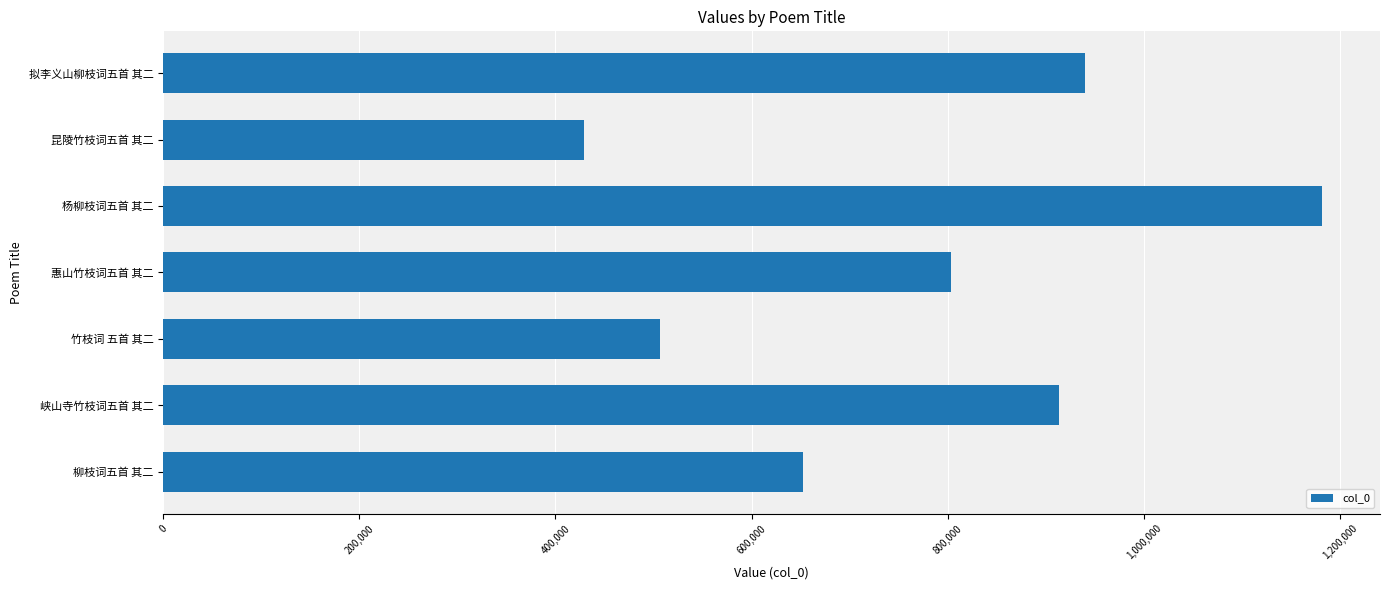

What is the ratio of the value at 昆陵竹枝词五首 其二 to the value at 峡山寺竹枝词五首 其二?

0.5